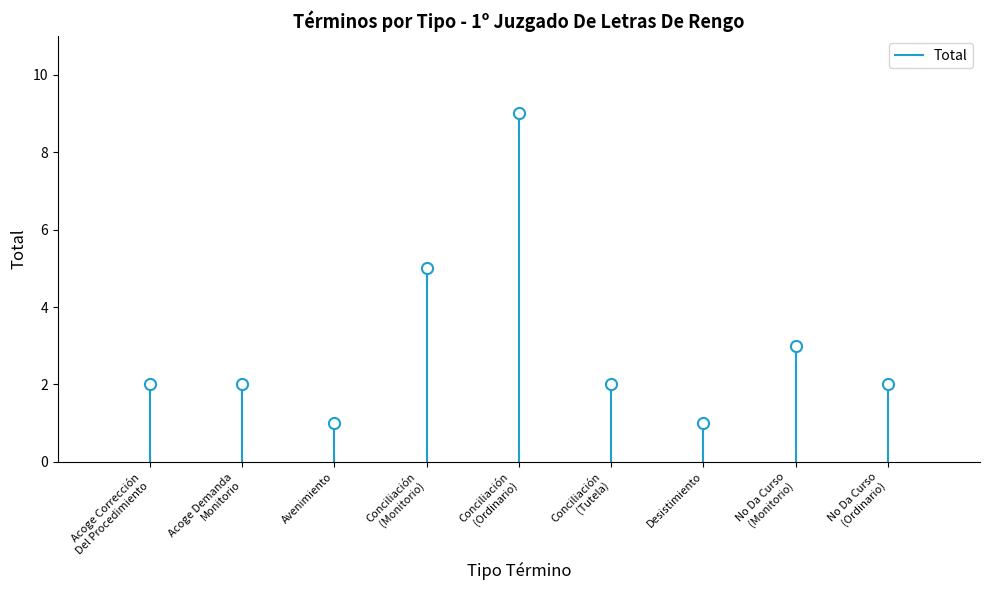

The value at Acoge Corrección Del Procedimiento is 2. True or false?

True